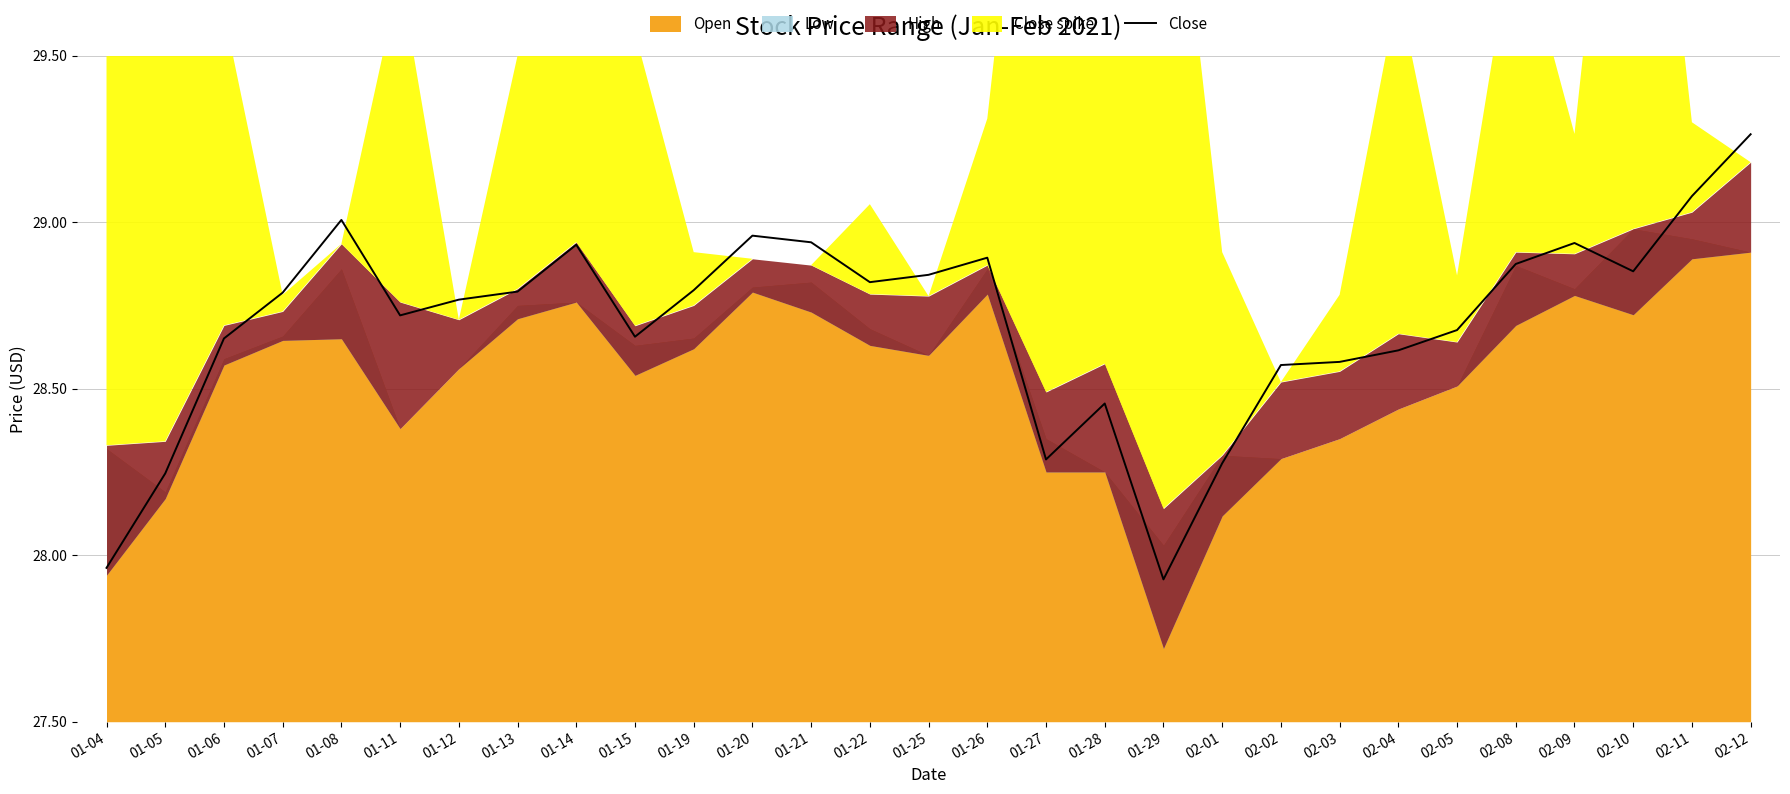

What is the difference between the values at 01-21 and 01-12?

0.2